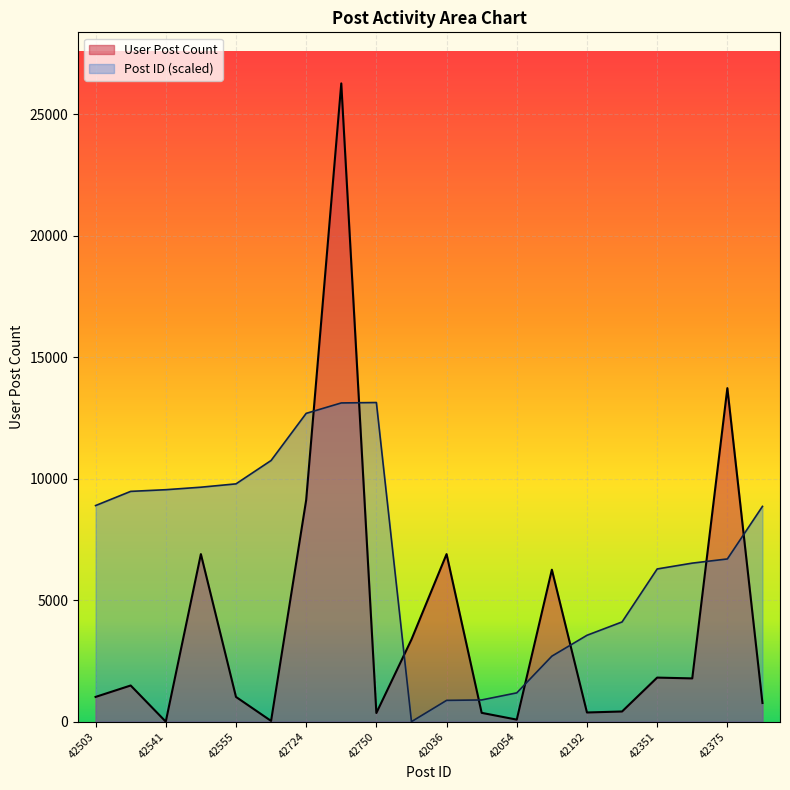

True or false: User Post Count has more than 1 interior local peaks.

True